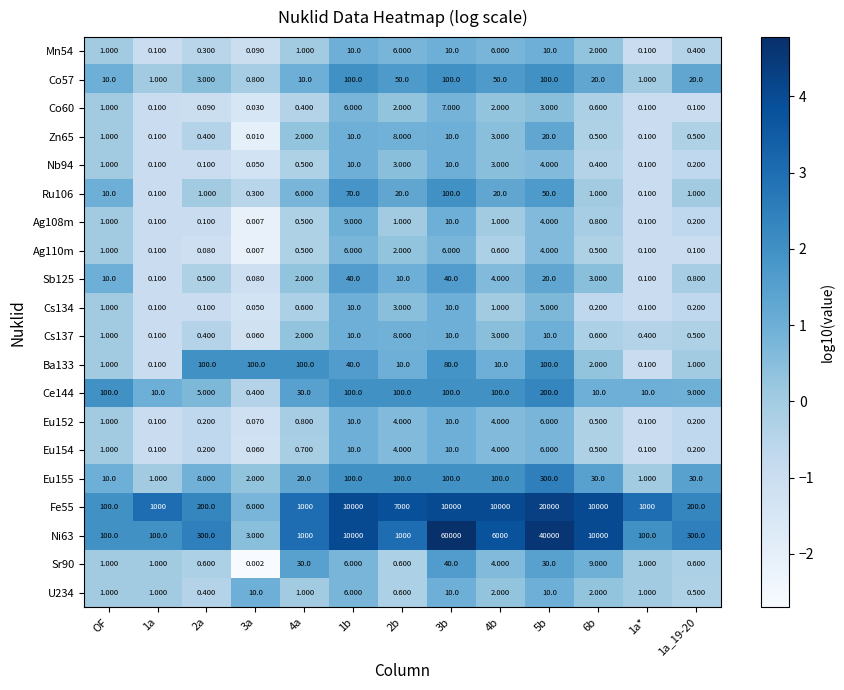

What is the total value across all series at 1b?

20553.0